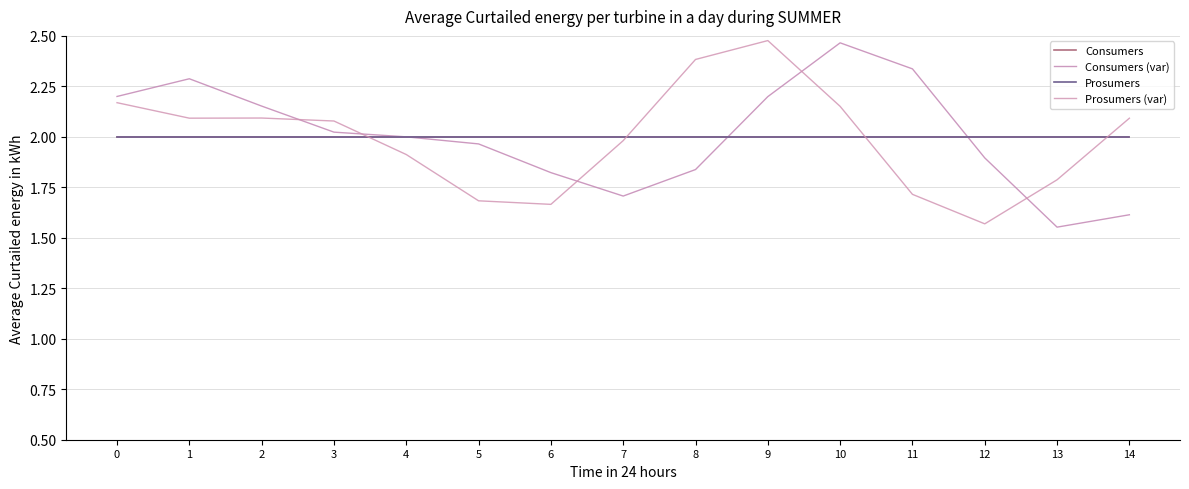

At how many categories does at least one series exceed 2?

9